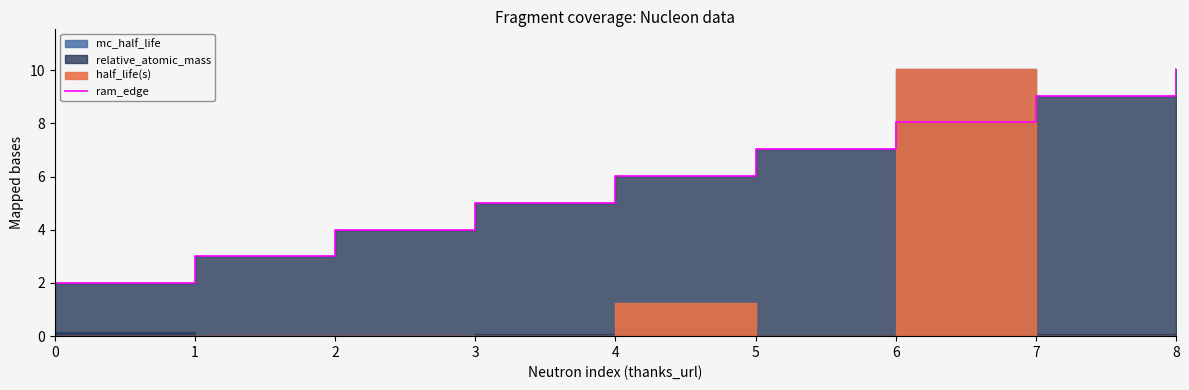

What is the difference between the maximum and minimum values?

8.0